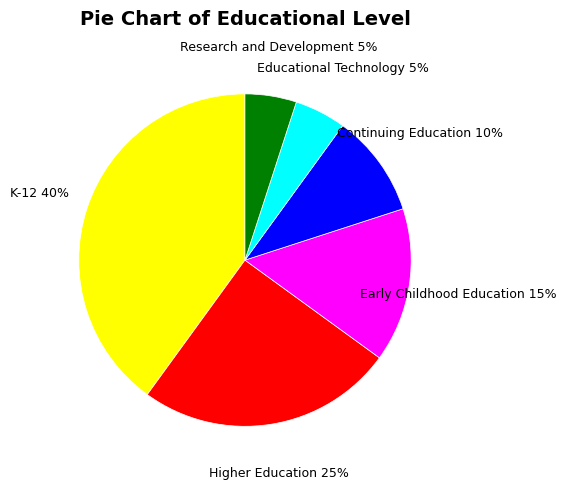

To the nearest percent, what is the average slice percentage?

17%